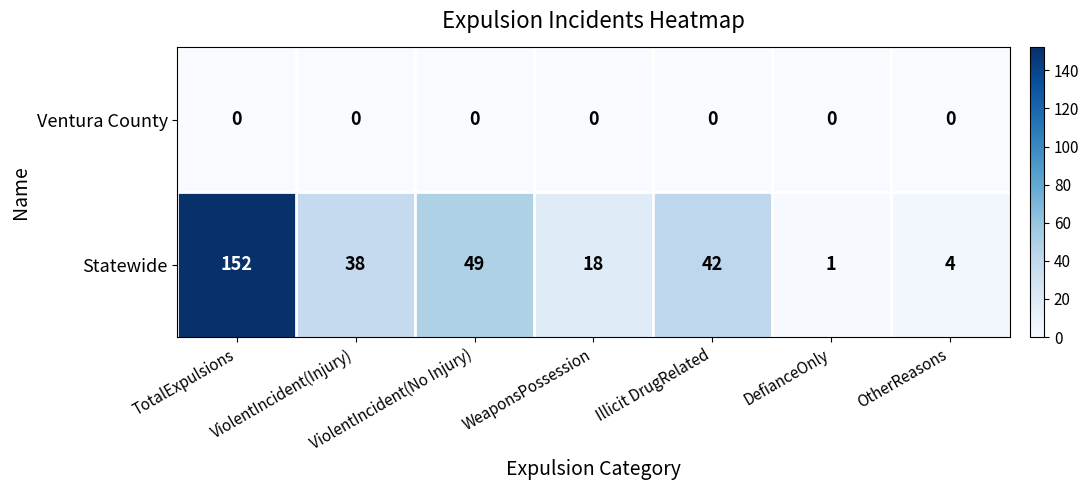

Rank the categories by Statewide value from highest to lowest.

TotalExpulsions, ViolentIncident(No Injury), Illicit DrugRelated, ViolentIncident(Injury), WeaponsPossession, OtherReasons, DefianceOnly